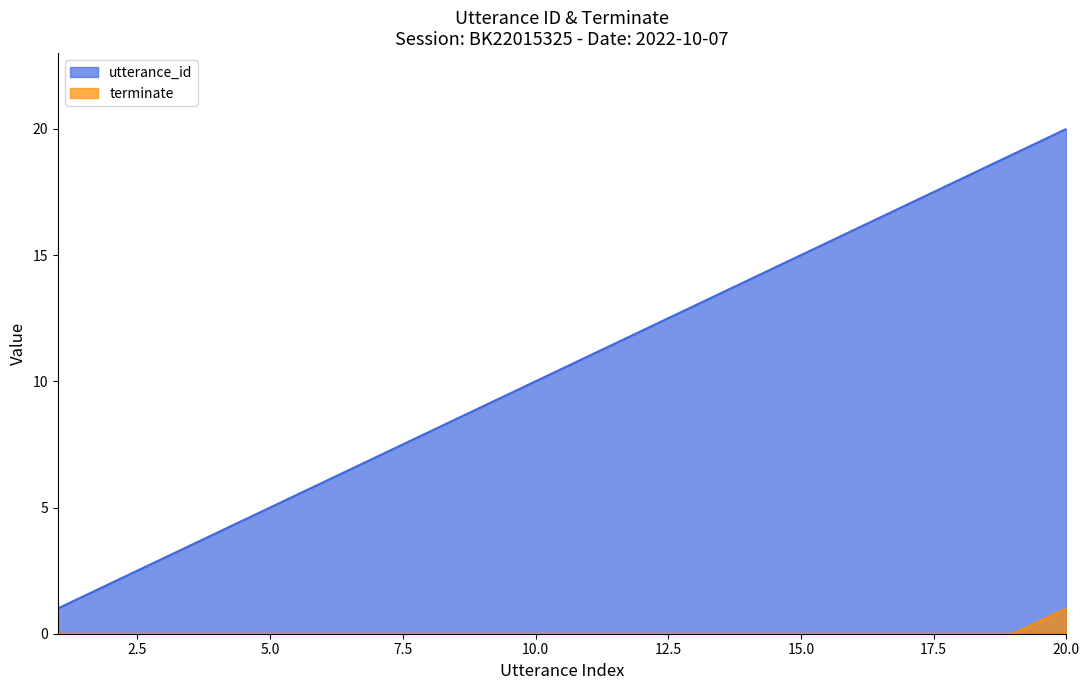

Which label corresponds to the largest value in the chart?

20.0